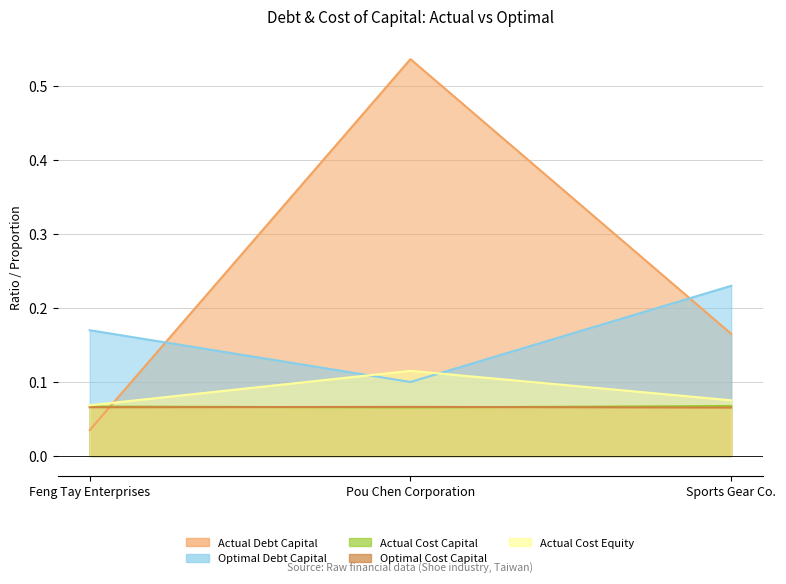

What is the approximate value of optimal_cost_capital at Sports Gear Co.?

0.1